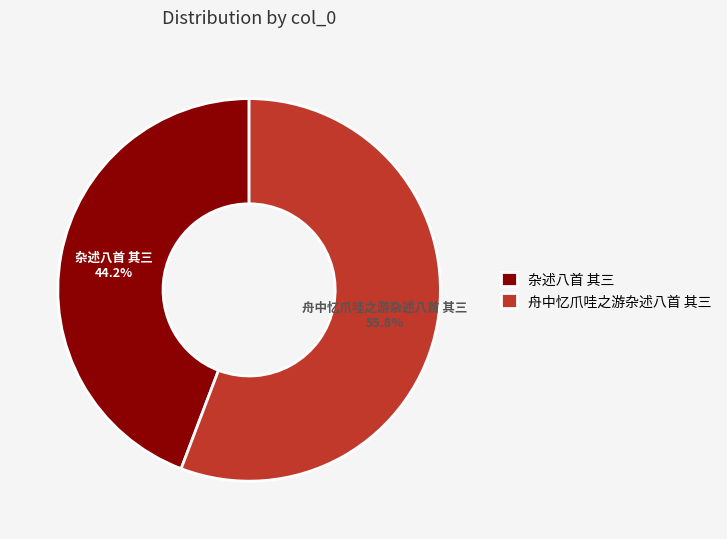

Which slice represents more than half of the pie?

舟中忆爪哇之游杂述八首 其三